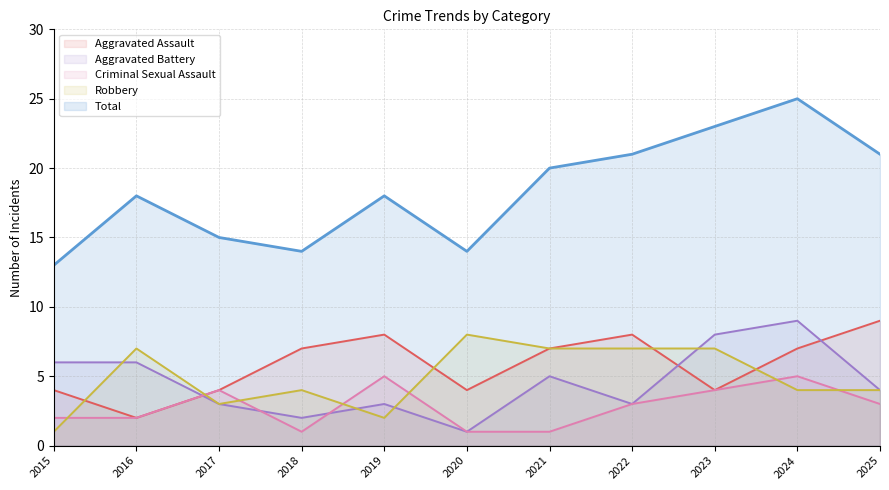

What is the difference between the maximum and second lowest values in the Robbery series?

6